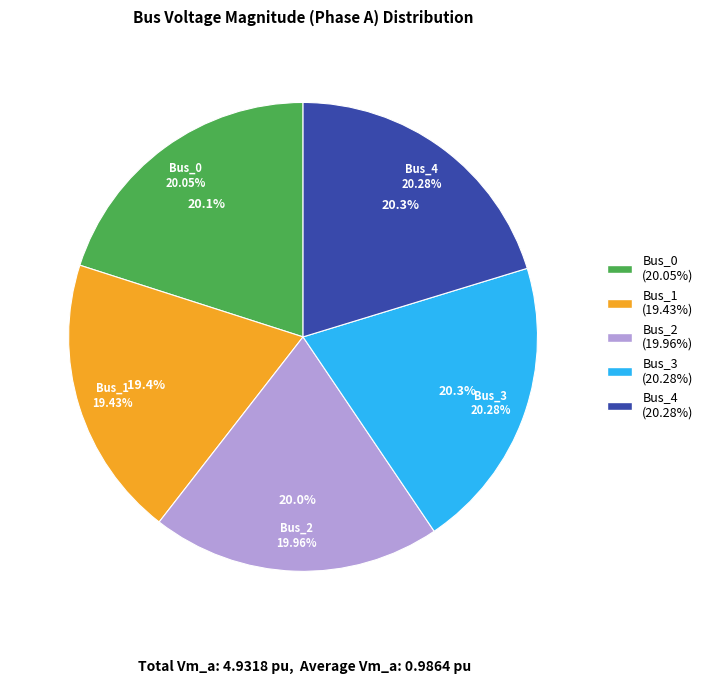

Is there any slice that represents more than half of the pie?

No